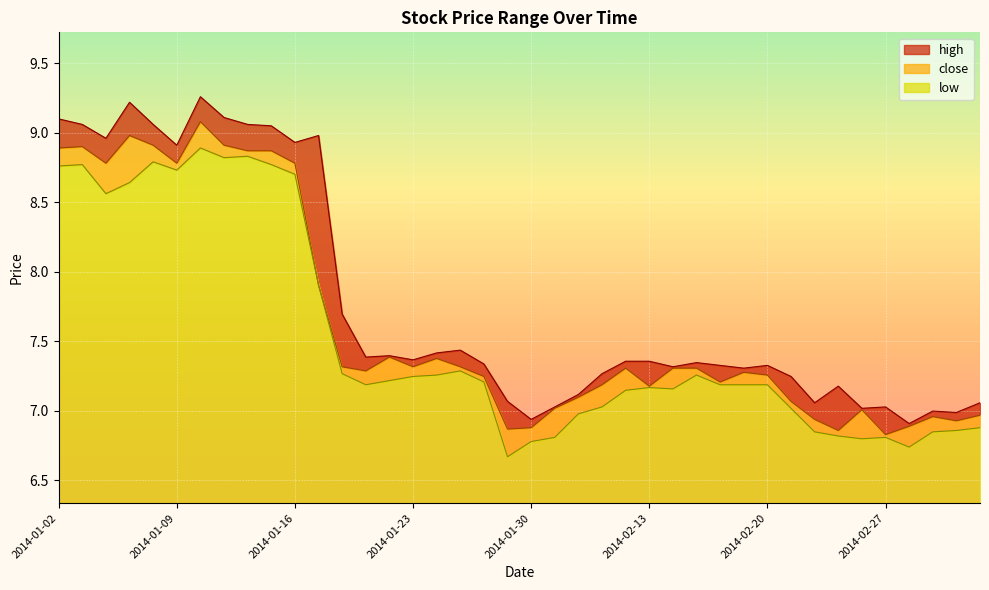

What is the label of the 29th point from the left?

2014-02-18